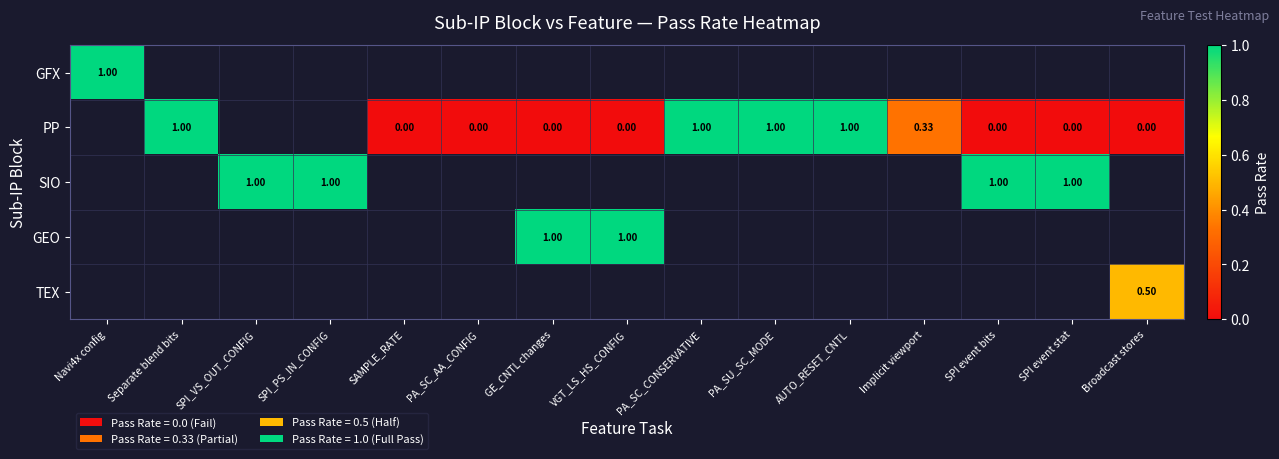

At how many categories does at least one series exceed 0?

13